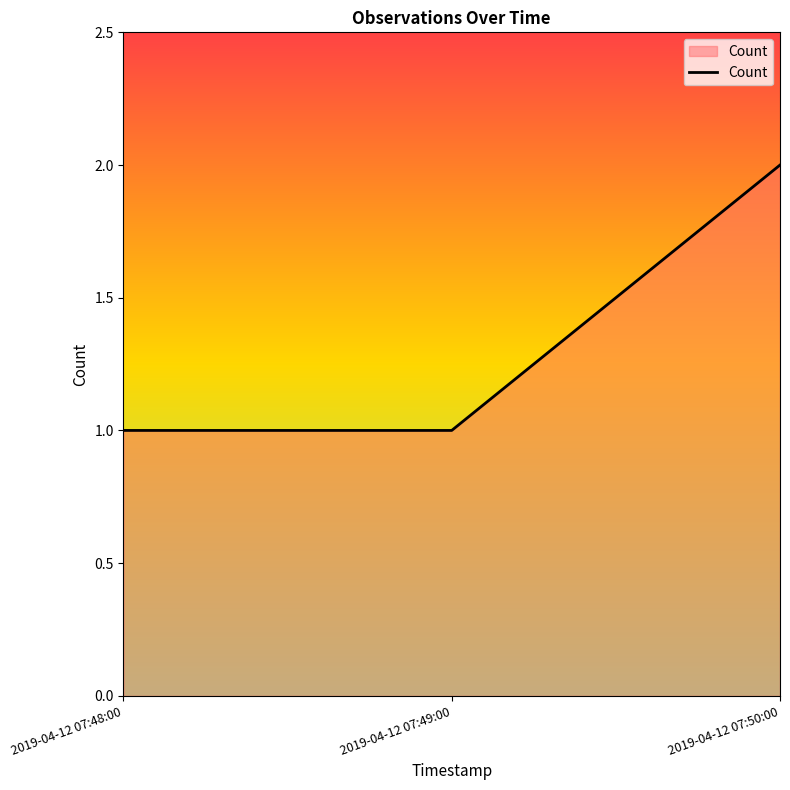

What is the sum of all values?

4